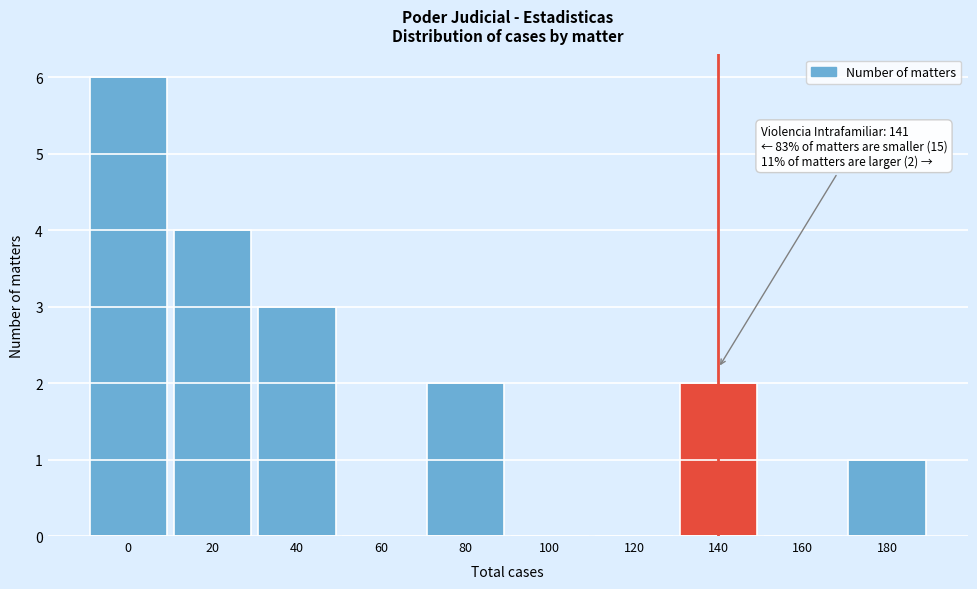

Reading right to left, list all the values displayed in this chart.

180=1	160=0	140=2	120=0	100=0	80=2	60=0	40=3	20=4	0=6